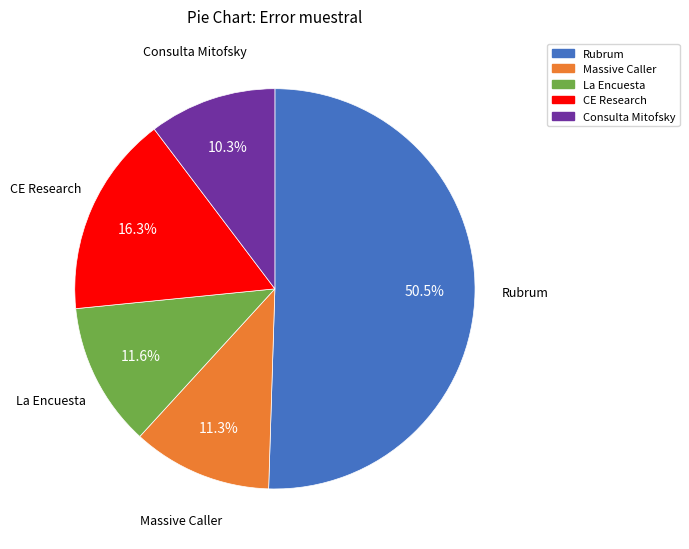

Which slice is the smallest?

Consulta Mitofsky